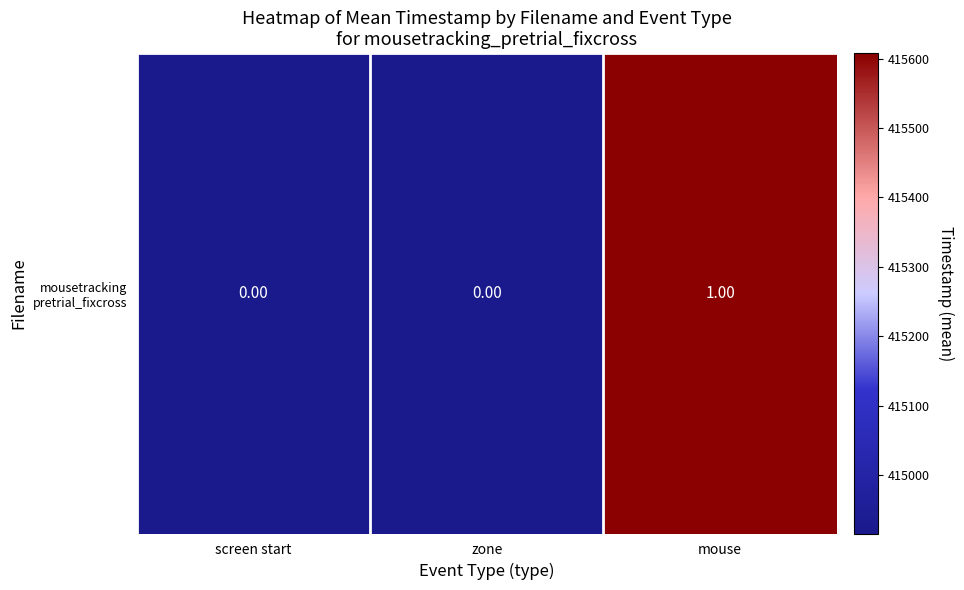

What is the sum of all values?

1245439.9